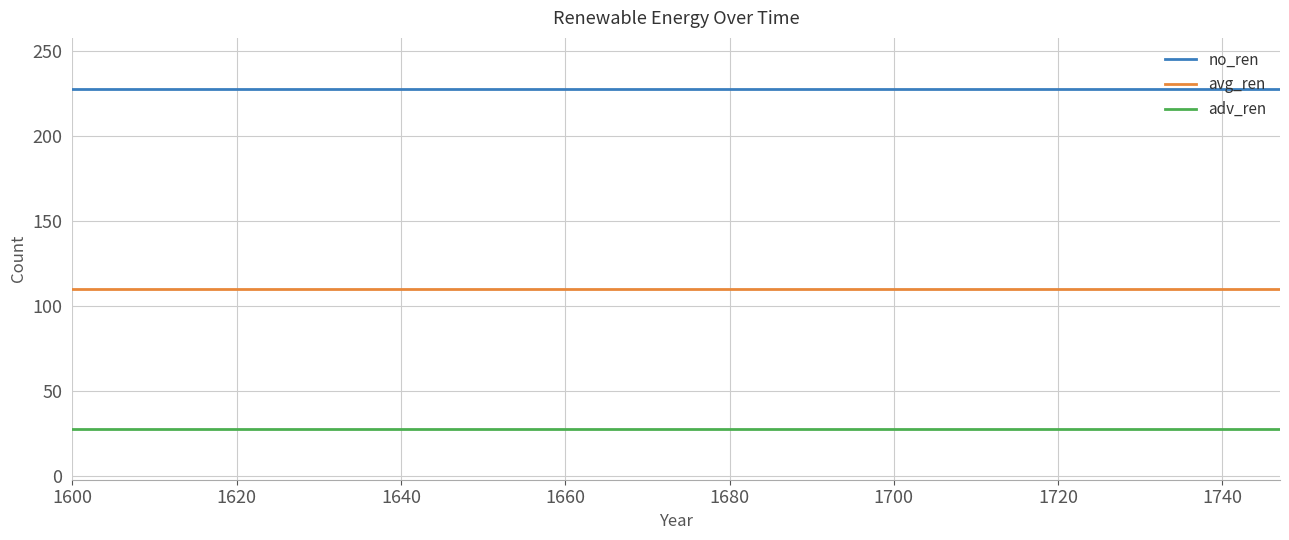

Which series has the largest total across all categories?

no_ren